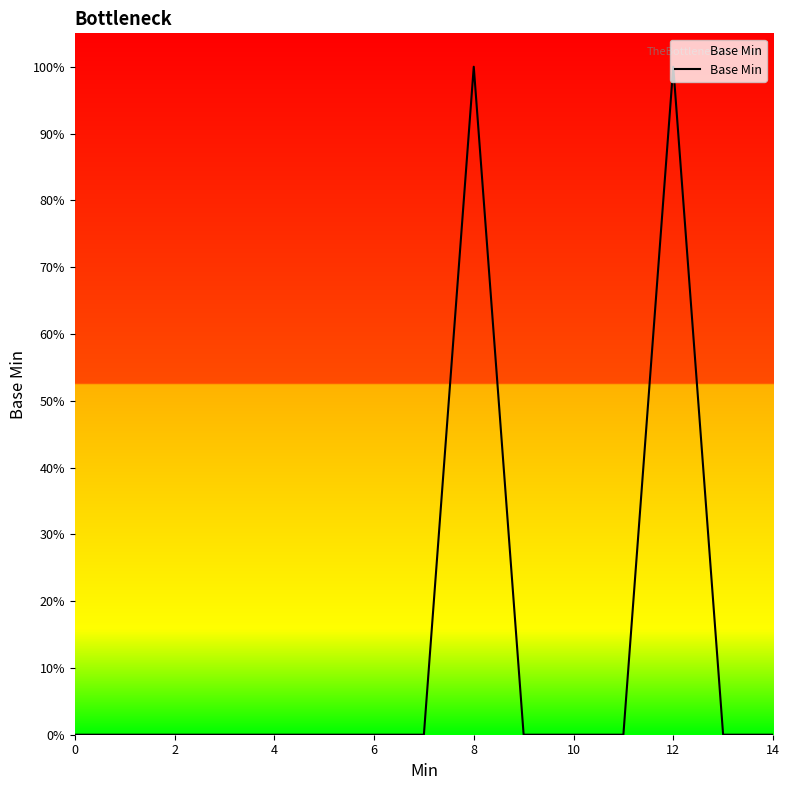

Does the chart display data point markers on the line(s)?

No